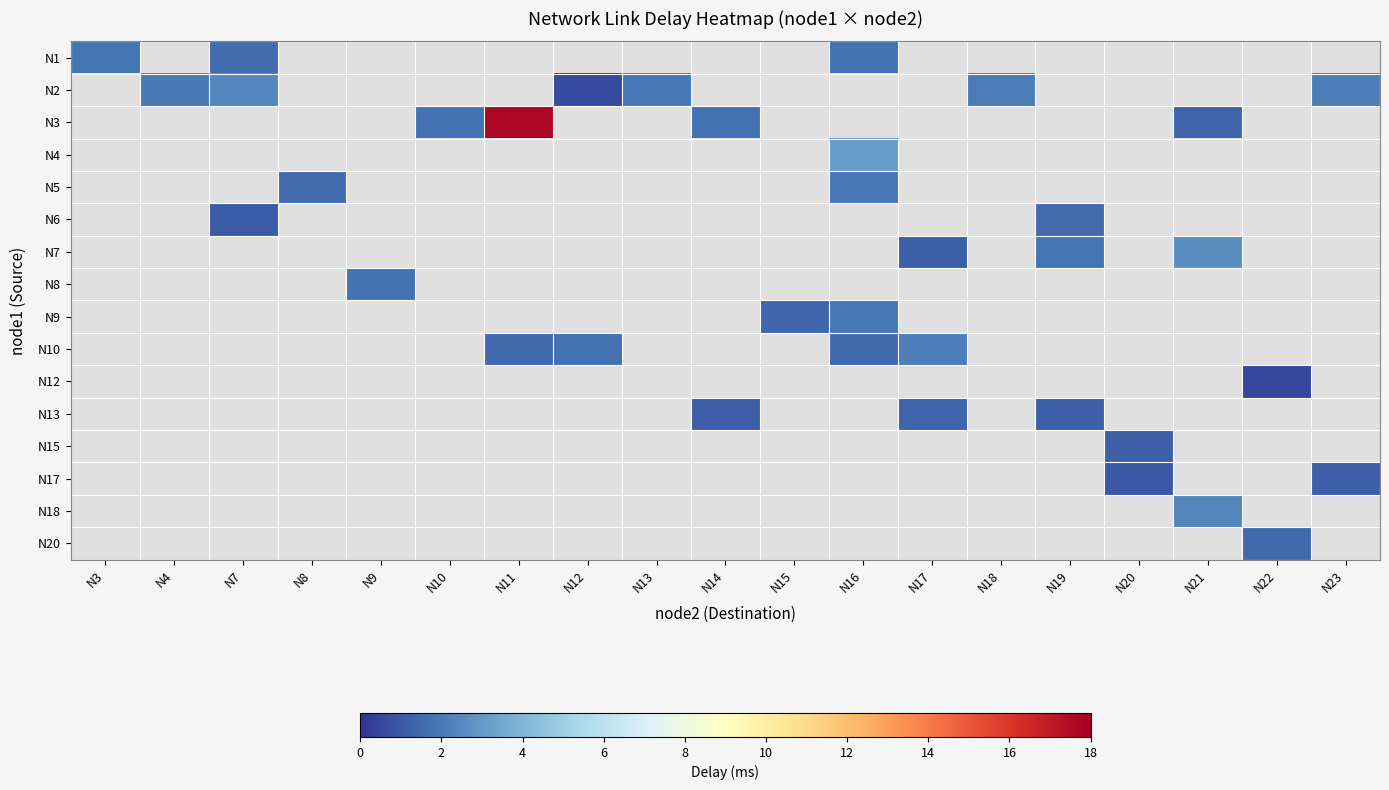

Count the number of data series in this chart.

16